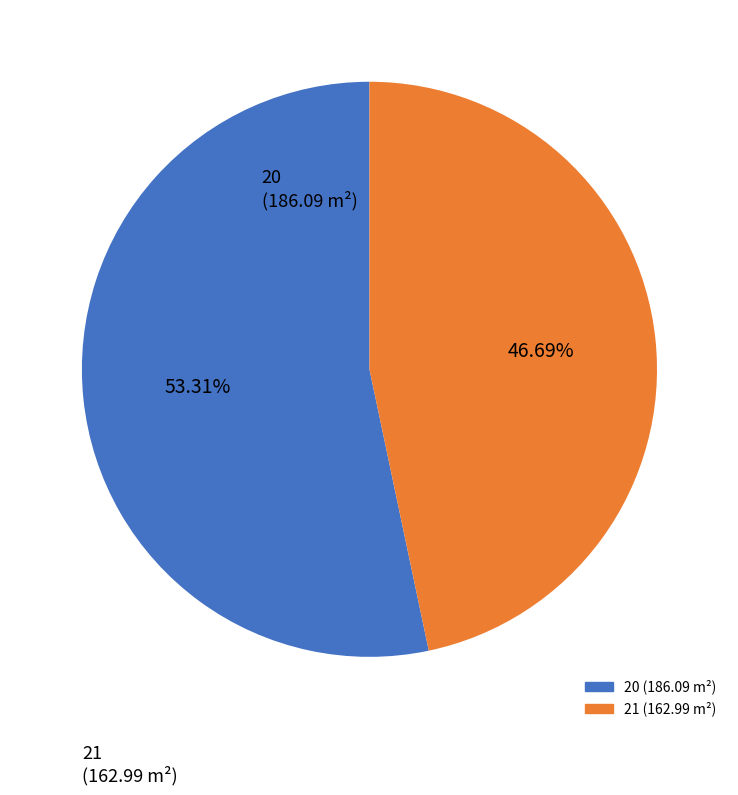

Rank the categories by value from highest to lowest.

20, 21